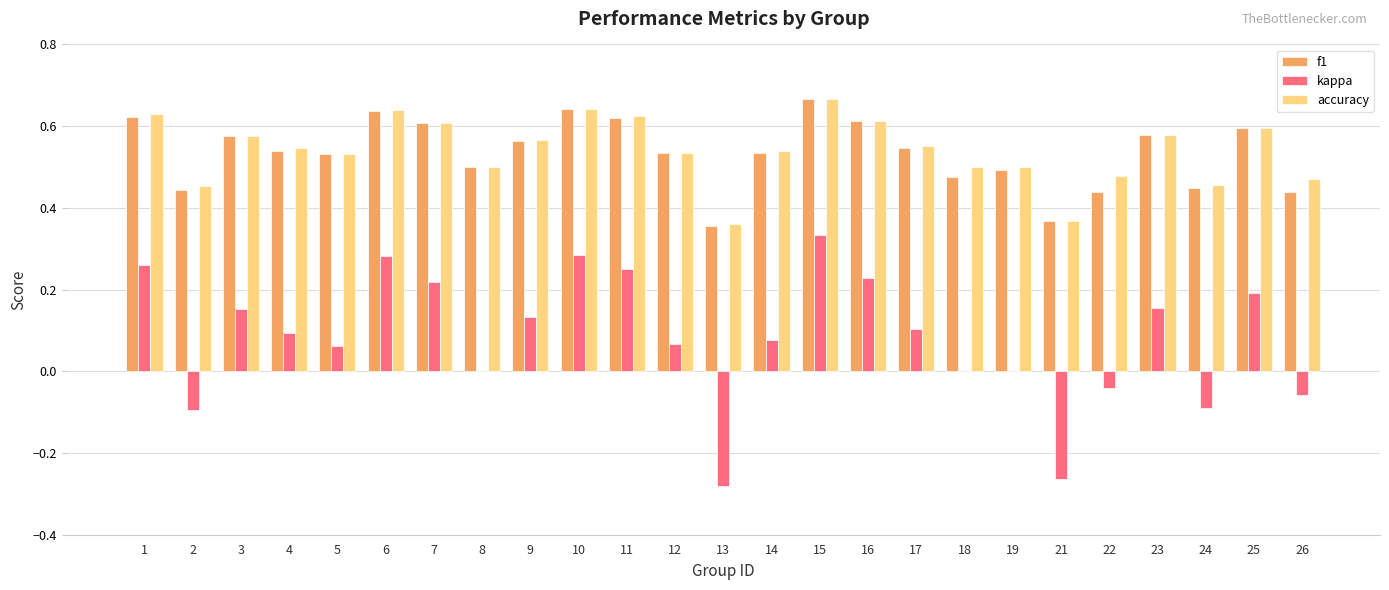

True or false: accuracy has a value of 0.5 at 26.

True